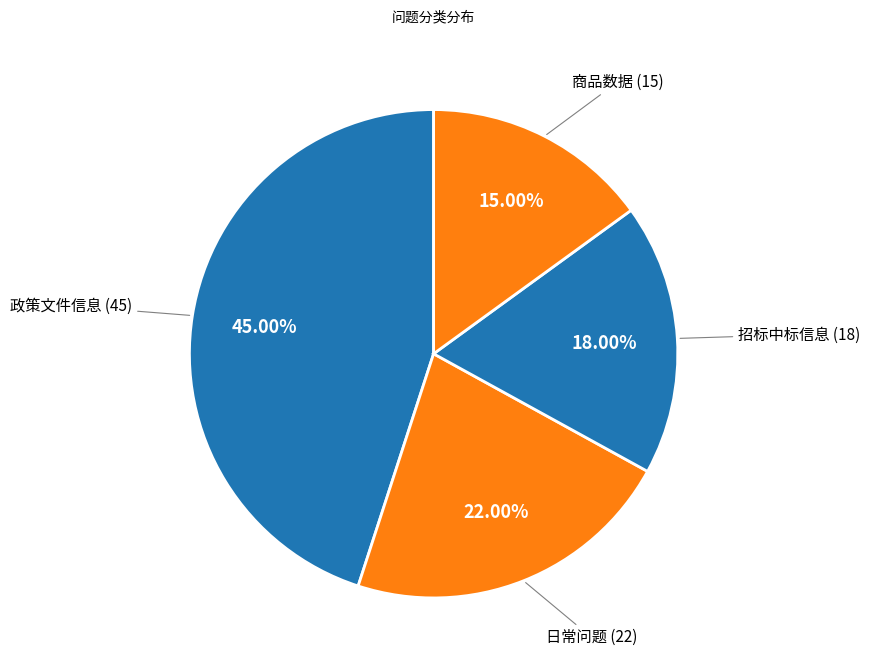

How many slices are in this pie chart?

4